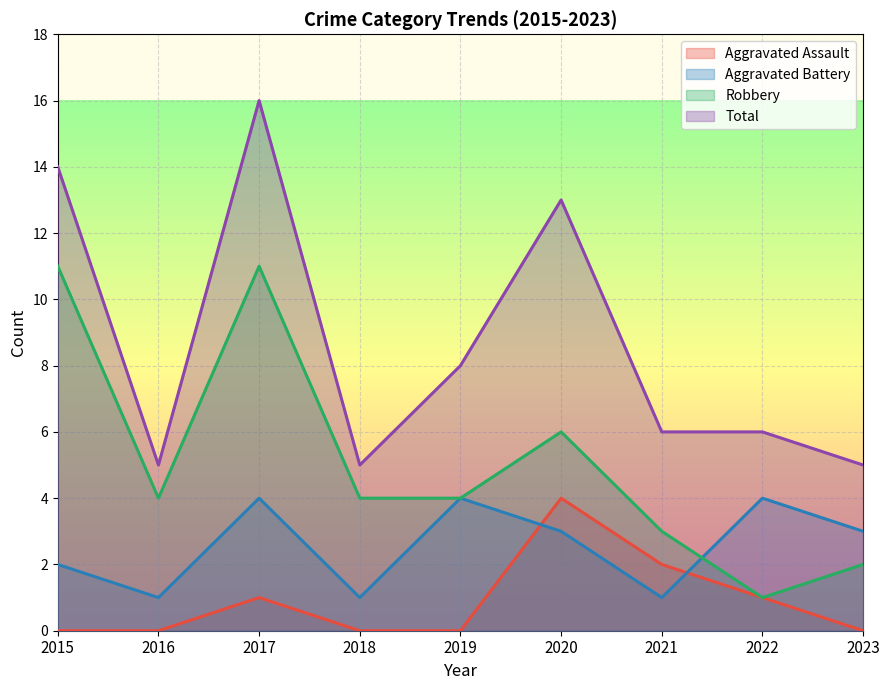

Reading right to left, extract all data points from this chart.

Aggravated Assault: 0	1	2	4	0	0	1	0	0
Aggravated Battery: 3	4	1	3	4	1	4	1	2
Robbery: 2	1	3	6	4	4	11	4	11
Total: 5	6	6	13	8	5	16	5	14